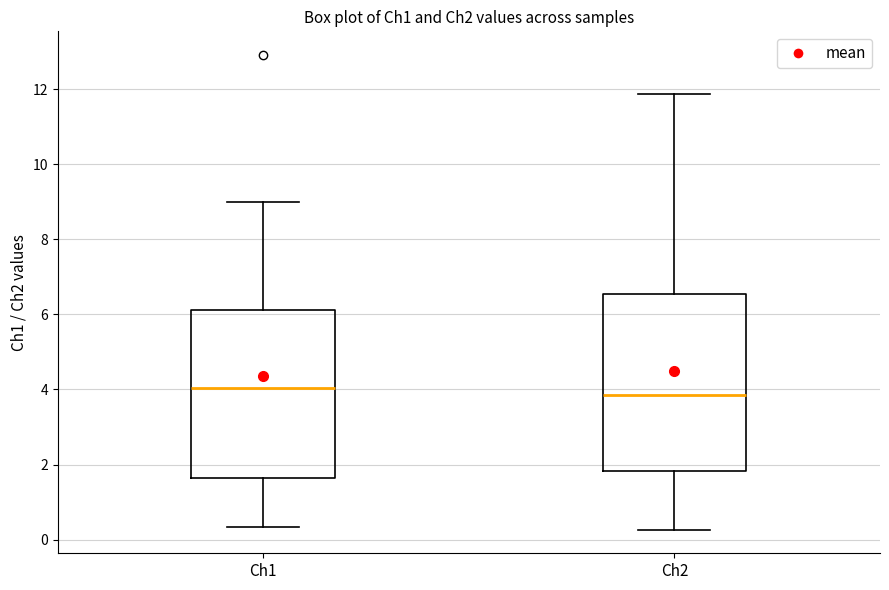

Reading left to right, read every box against the y-axis: the position of its median line, the range the box covers, and the ends of its whiskers. The values are not printed on the chart, so give them approximately, as read against the axis.

Ch1: median 4.0, box 1.6 to 6.2, whiskers 0.4 to 9.0
Ch2: median 3.8, box 1.8 to 6.6, whiskers 0.2 to 11.8